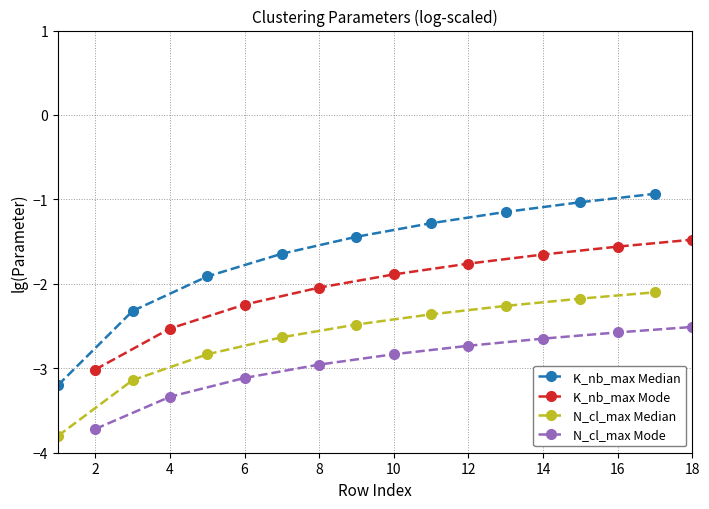

What is the value of the N_cl_max Median point at the 2nd from the left?

-3.1